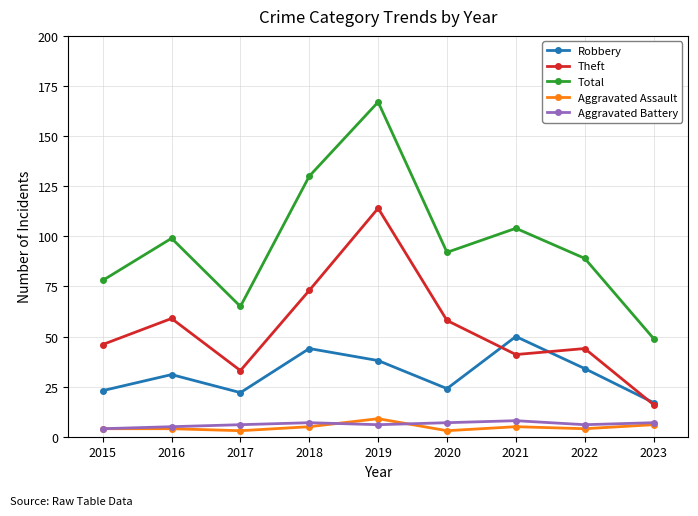

Is it true that Total equals 37 at 2022?

False